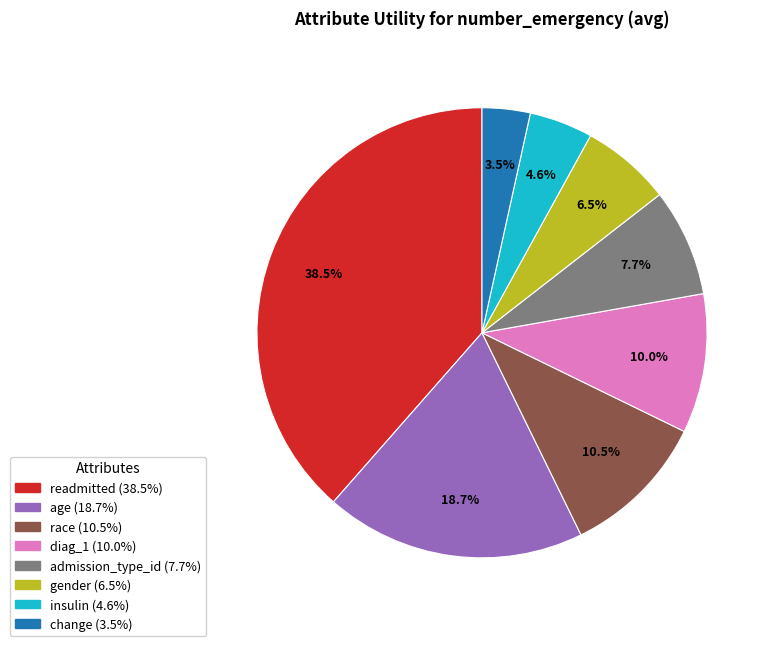

Is there a majority slice in this chart?

No